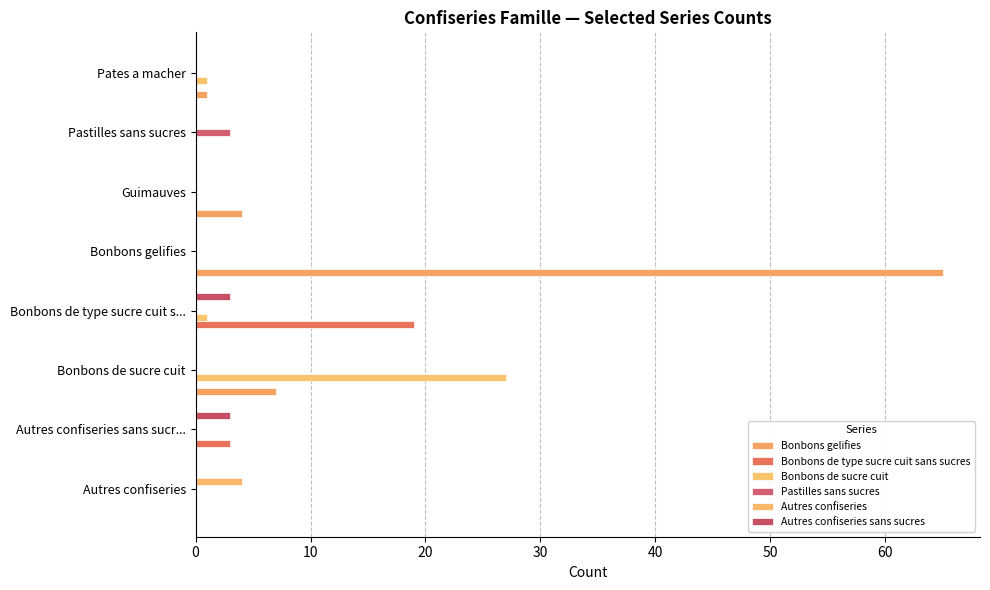

What is the difference between the second highest and minimum values in the Bonbons de sucre cuit series?

1